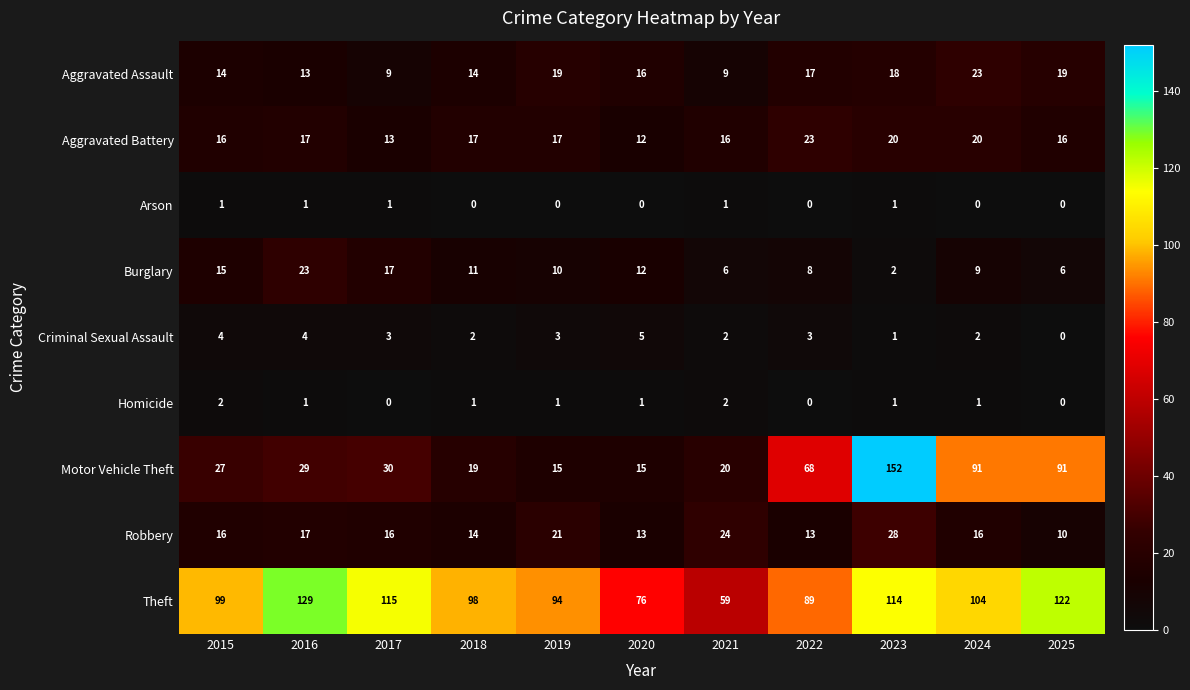

What is the average value of the Robbery series?

17